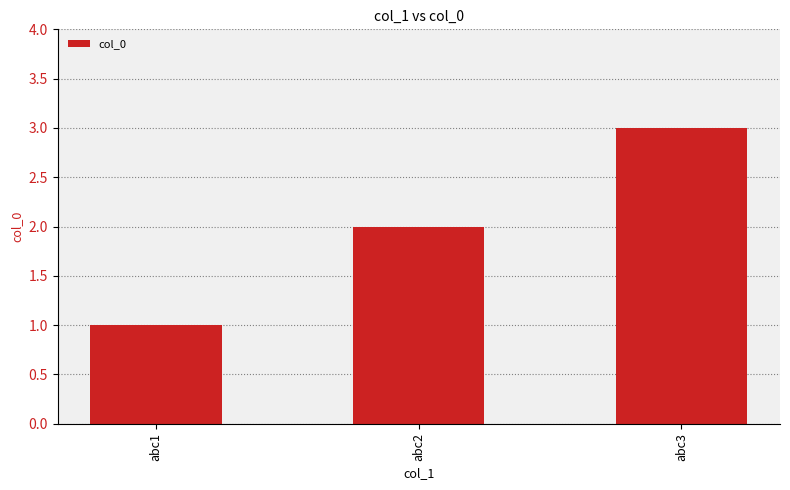

Reading left to right, transcribe all the data shown in this chart.

abc1=1	abc2=2	abc3=3